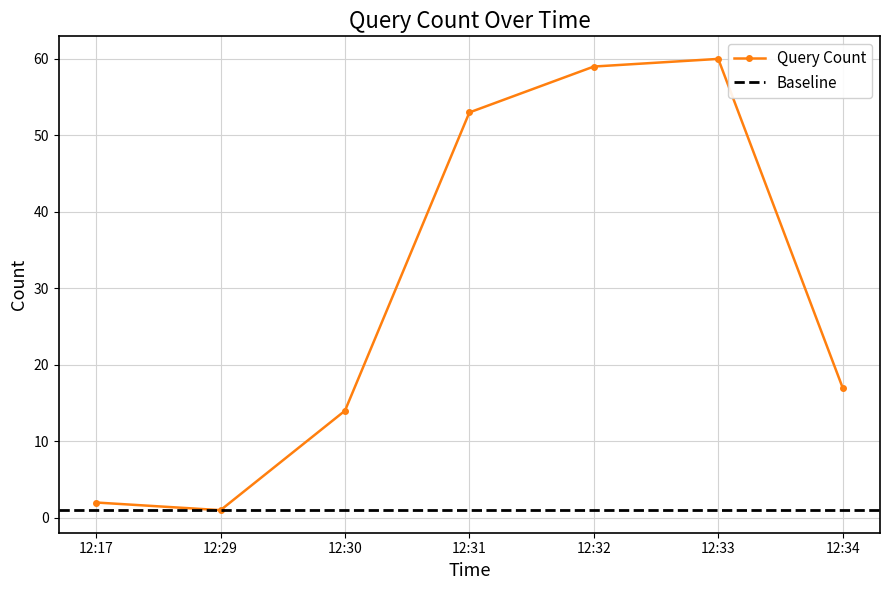

True or false: the data shows 14 at 12:30.

True